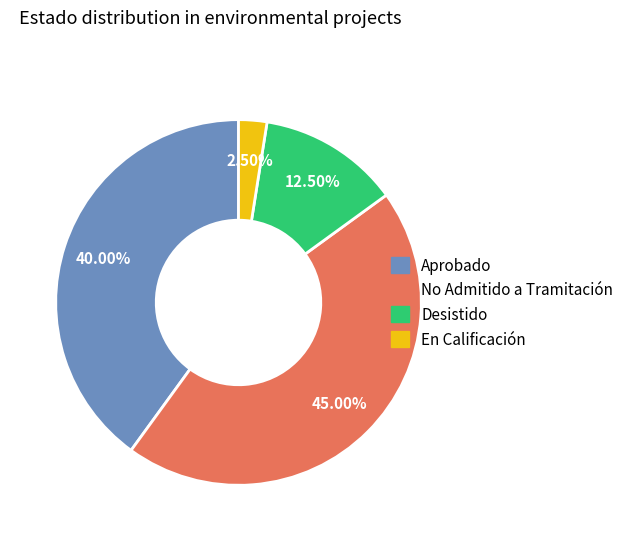

Between En Calificación and Aprobado, which is larger?

Aprobado